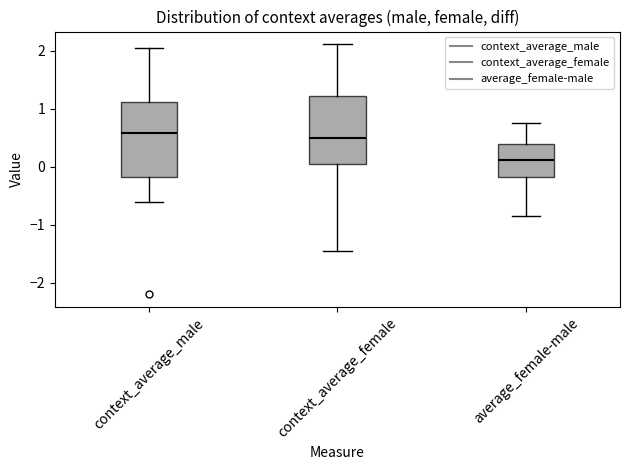

Reading left to right, read every box against the y-axis: the position of its median line, the range the box covers, and the ends of its whiskers. The values are not printed on the chart, so give them approximately, as read against the axis.

context_average_male: median 0.6, box -0.2 to 1.1, whiskers -0.6 to 2.1
context_average_female: median 0.5, box 0.0 to 1.2, whiskers -1.5 to 2.1
average_female-male: median 0.1, box -0.2 to 0.4, whiskers -0.9 to 0.7